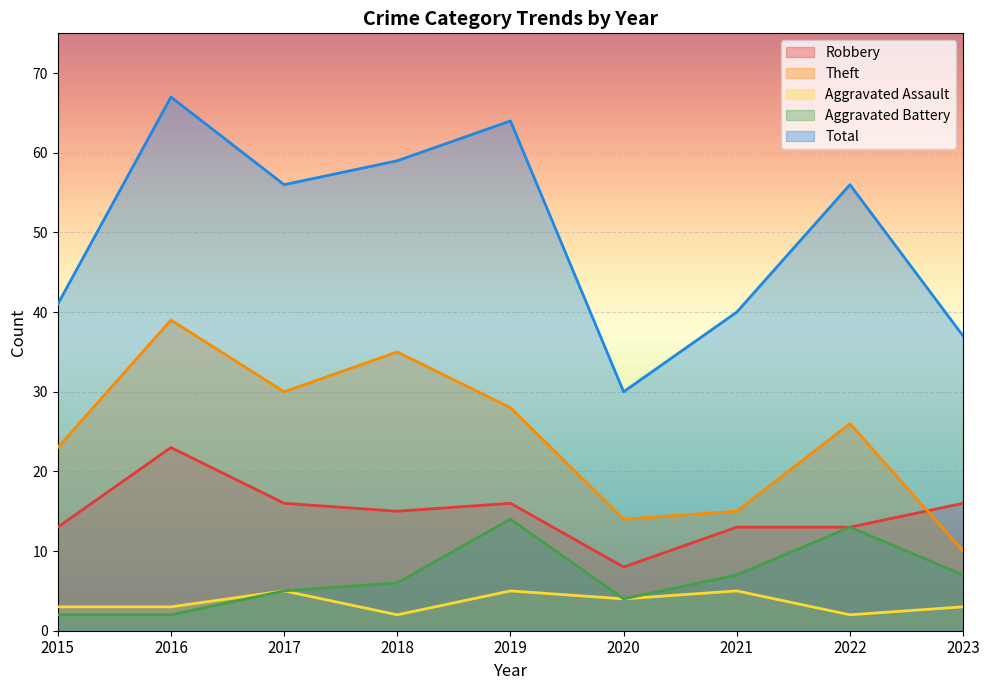

How many interior local valleys does the Aggravated Battery series have?

1